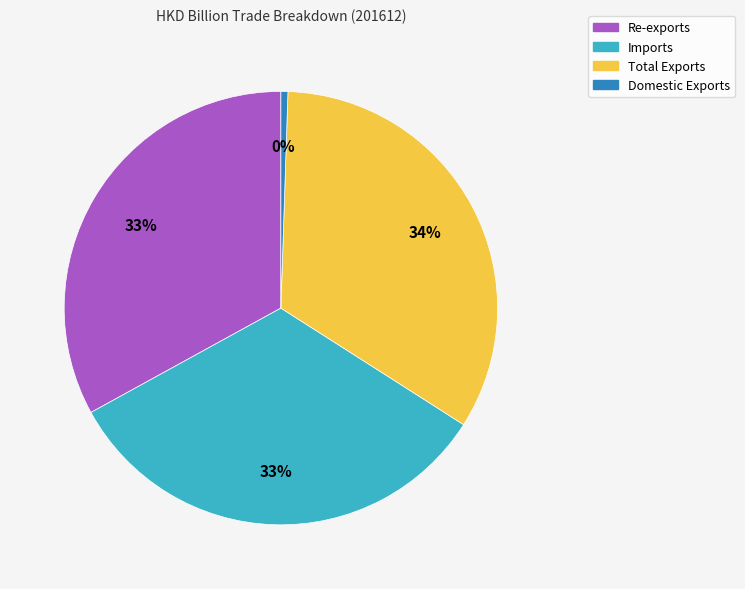

Rank the categories by value from highest to lowest.

Total Exports, Re-exports, Imports, Domestic Exports